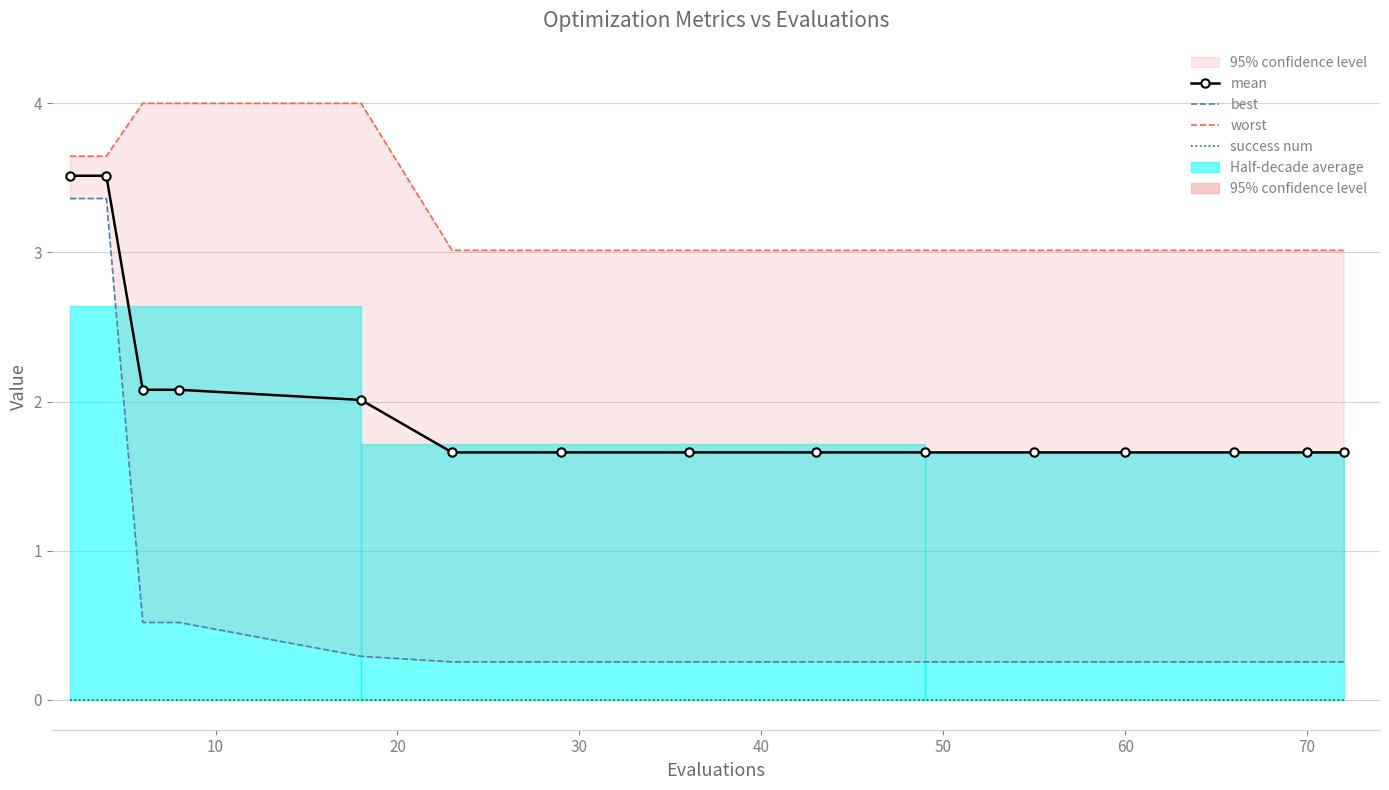

True or false: best and worst intersect in this chart.

False